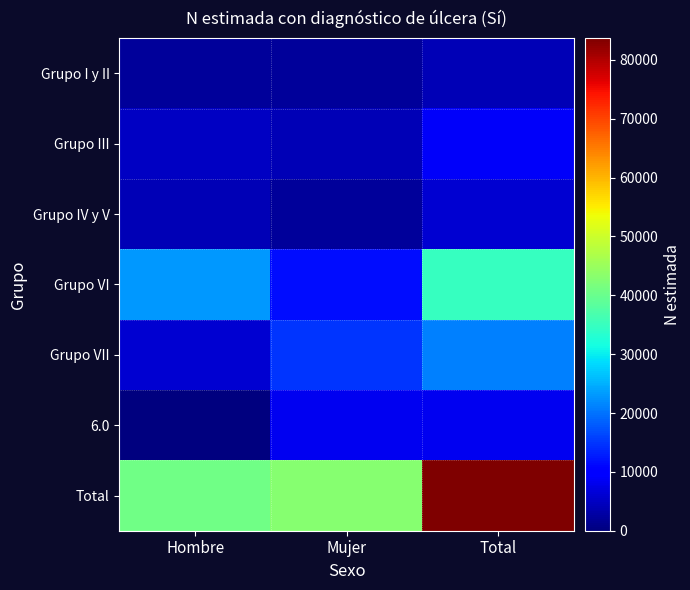

What is the spread (max minus min) of values at Mujer?

41131